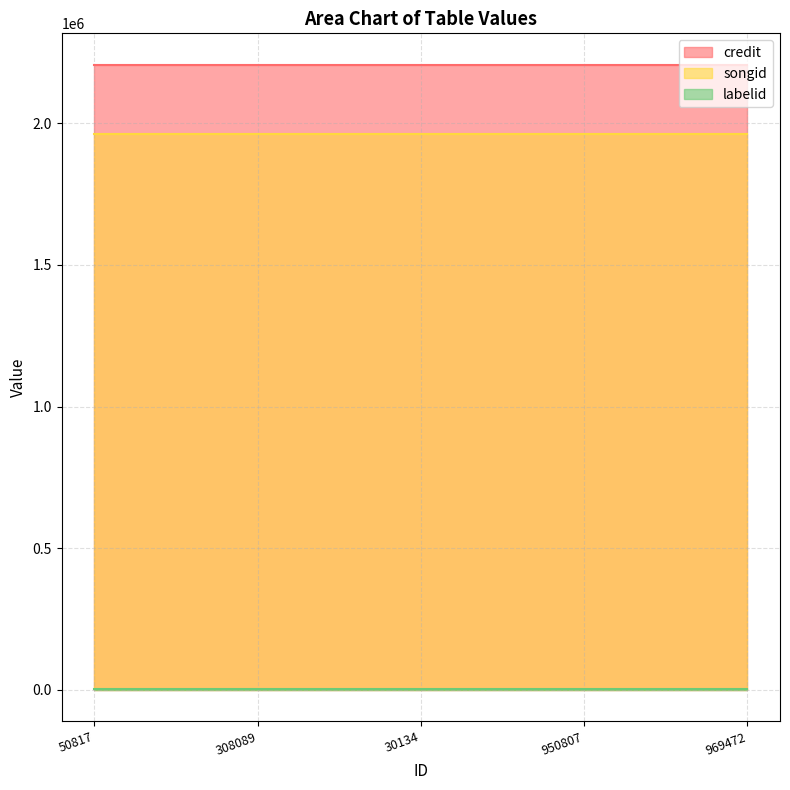

Which label corresponds to the largest value in the chart?

50817